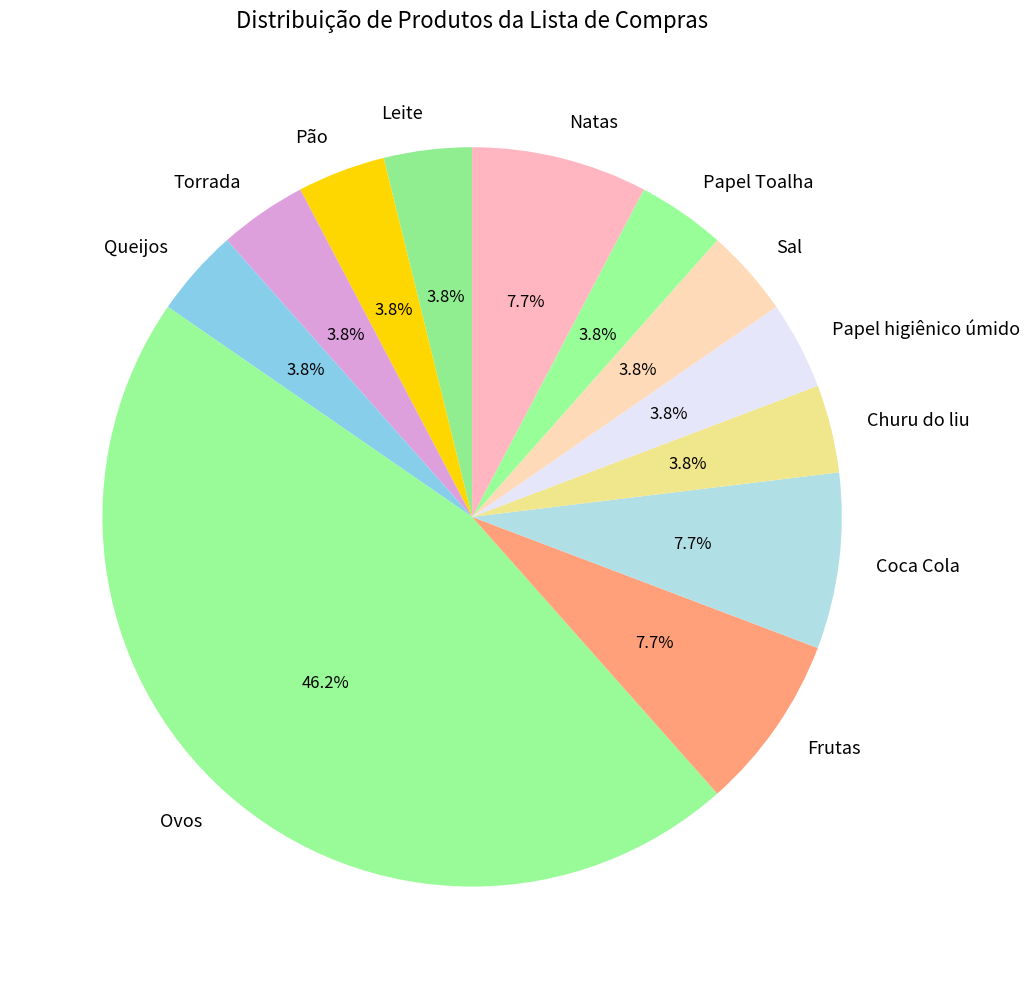

What percentage is the Pão slice, to the nearest percent?

4%